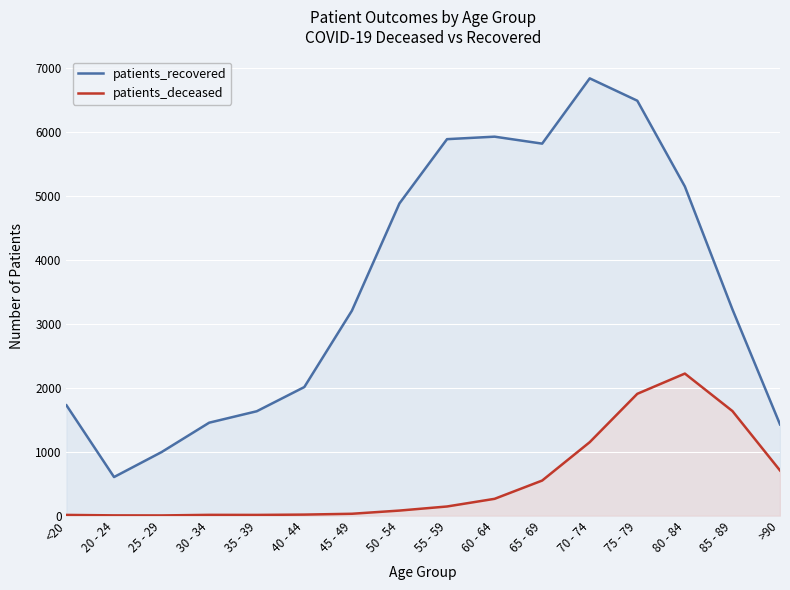

Reading right to left, list all the values displayed in this chart.

patients_recovered: 1427	3228	5152	6495	6845	5823	5932	5893	4887	3207	2012	1633	1454	994	603	1726
patients_deceased: 706	1636	2223	1906	1149	548	262	142	78	28	15	10	11	2	3	10